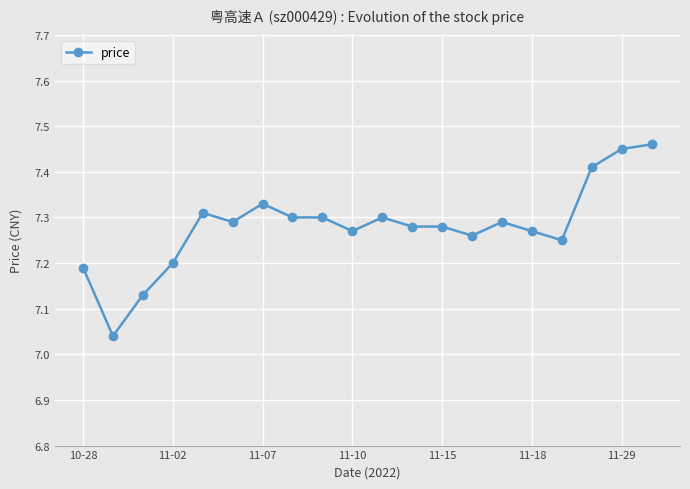

True or false: the data has more than 0 interior local peaks.

True